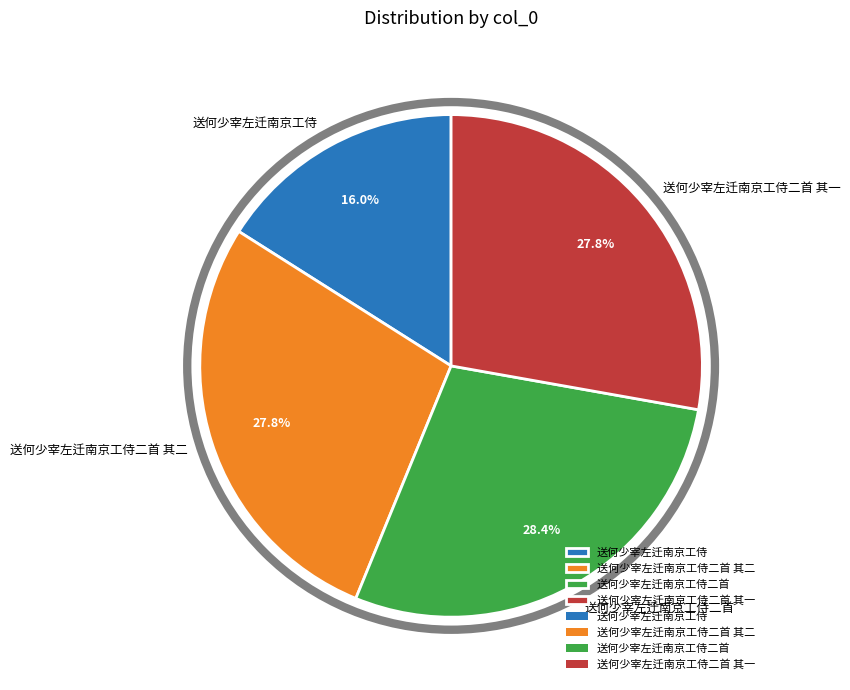

Count the number of slices in the pie.

4